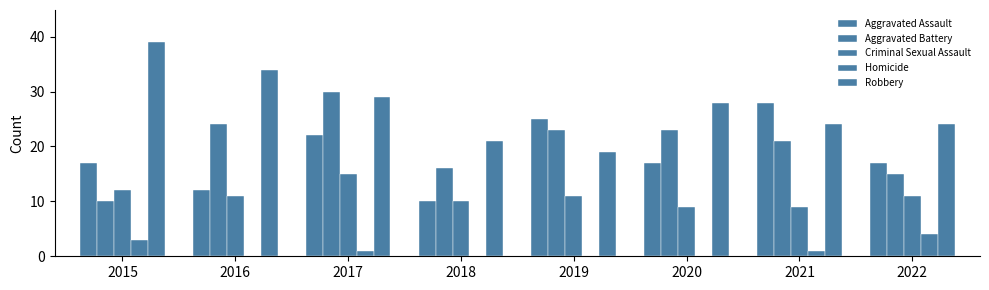

How many data points does each series have?

8